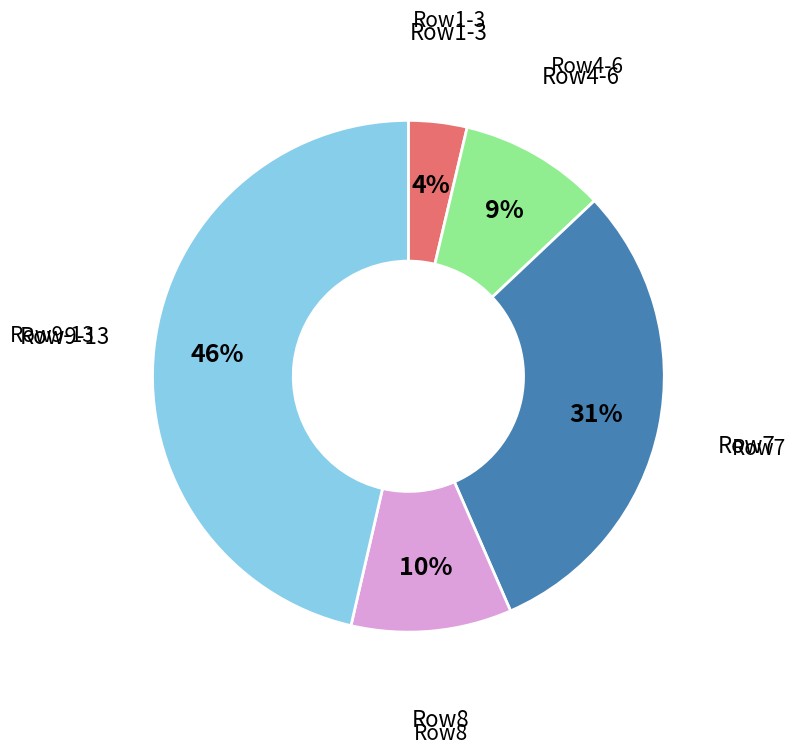

To the nearest percent, what is the average slice percentage?

20%